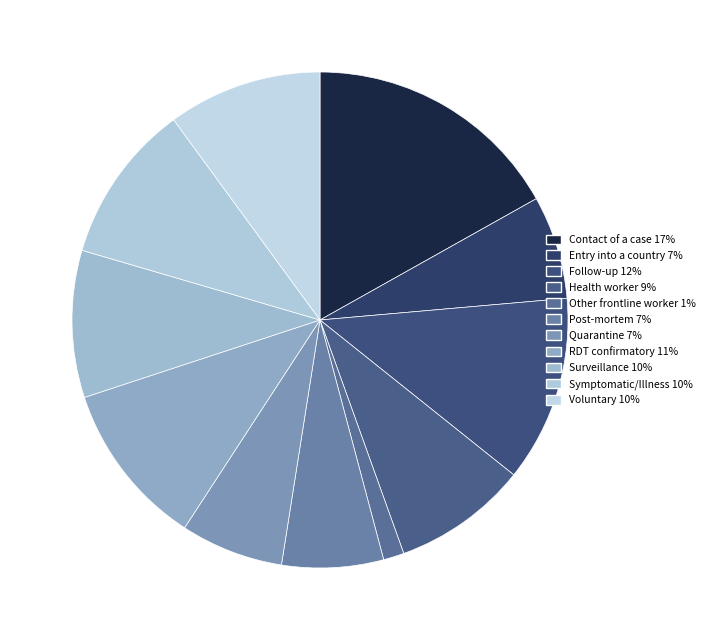

Which category has the biggest portion of the pie?

Contact of a case